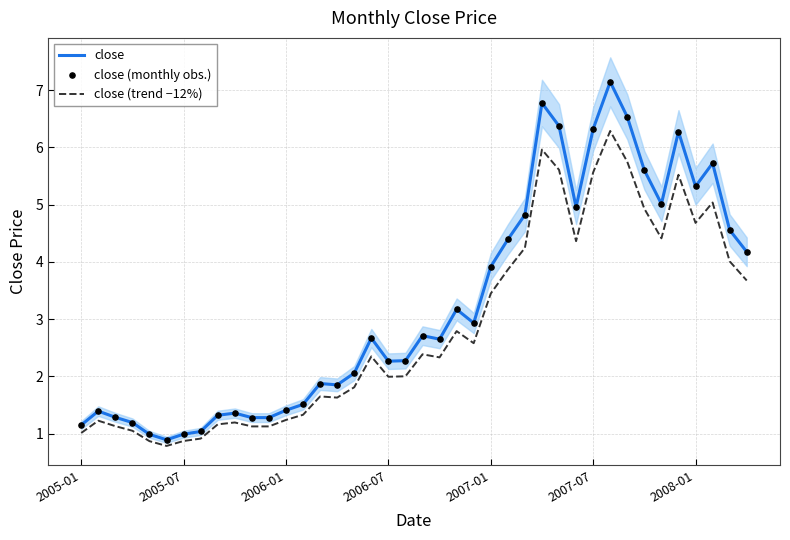

Is the value of close (trend −12%) at 14 greater than the value of close (monthly obs.) at 19?

No